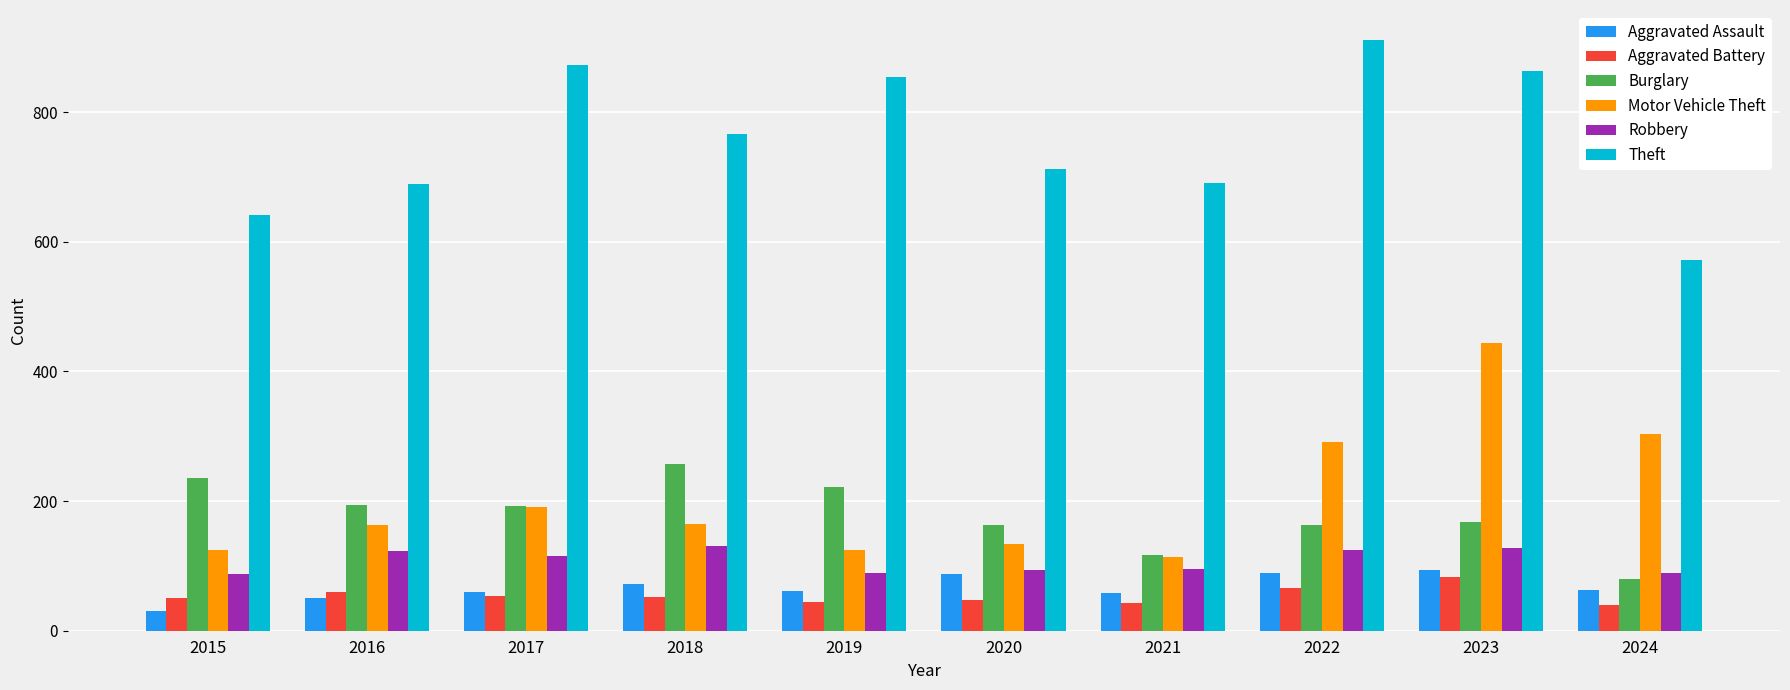

What value does the Burglary series have at 2024?

80